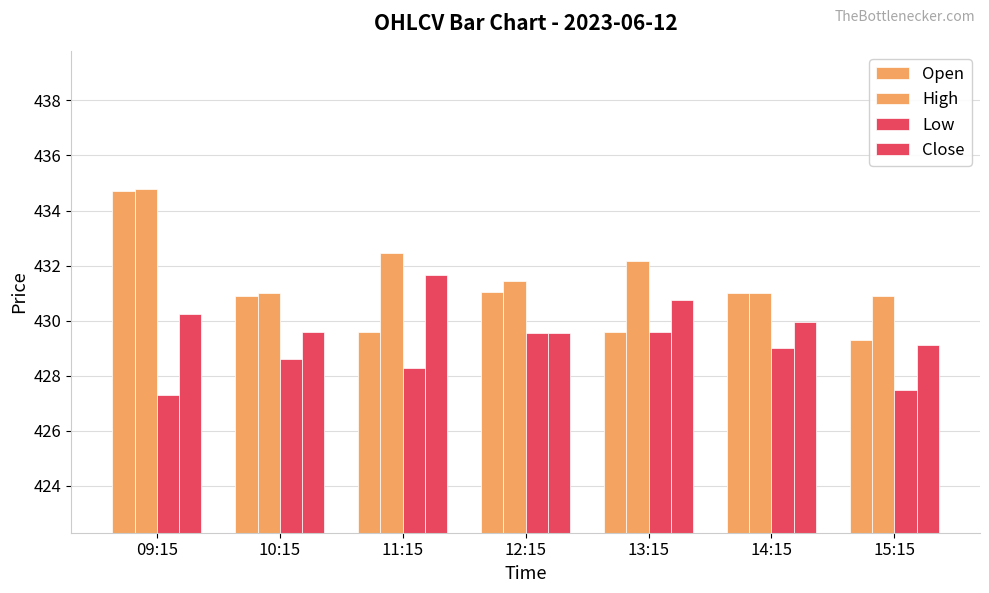

Rank the series at 14:15 from highest to lowest value.

Open, High, Close, Low